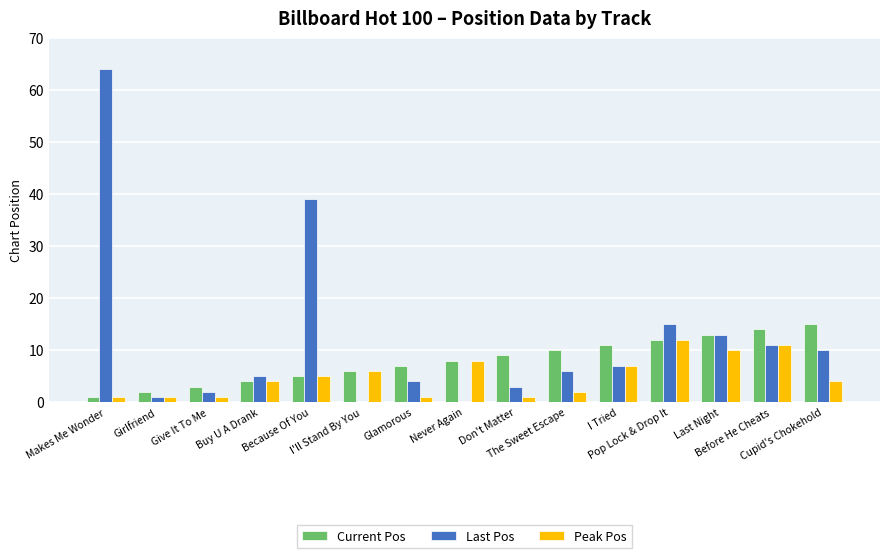

Reading right to left, list all the values displayed in this chart.

Current Pos: Cupid's Chokehold=15	Before He Cheats=14	Last Night=13	Pop Lock & Drop It=12	I Tried=11	The Sweet Escape=10	Don't Matter=9	Never Again=8	Glamorous=7	I'll Stand By You=6	Because Of You=5	Buy U A Drank=4	Give It To Me=3	Girlfriend=2	Makes Me Wonder=1
Last Pos: Cupid's Chokehold=10	Before He Cheats=11	Last Night=13	Pop Lock & Drop It=15	I Tried=7	The Sweet Escape=6	Don't Matter=3	Never Again=0	Glamorous=4	I'll Stand By You=0	Because Of You=39	Buy U A Drank=5	Give It To Me=2	Girlfriend=1	Makes Me Wonder=64
Peak Pos: Cupid's Chokehold=4	Before He Cheats=11	Last Night=10	Pop Lock & Drop It=12	I Tried=7	The Sweet Escape=2	Don't Matter=1	Never Again=8	Glamorous=1	I'll Stand By You=6	Because Of You=5	Buy U A Drank=4	Give It To Me=1	Girlfriend=1	Makes Me Wonder=1